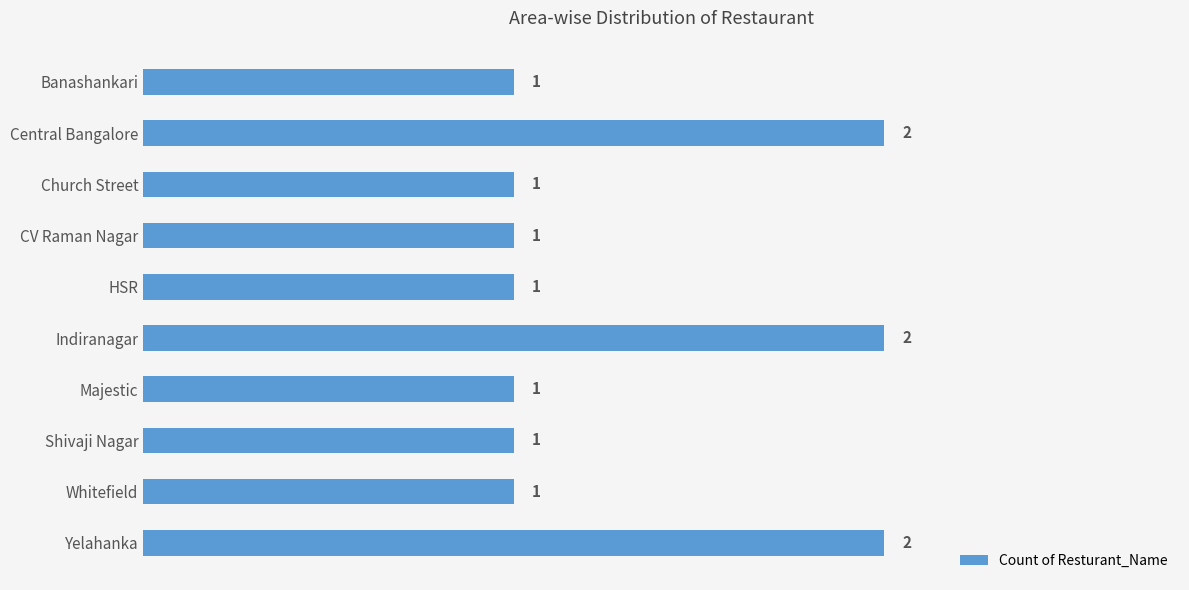

What is the sum of all values?

13